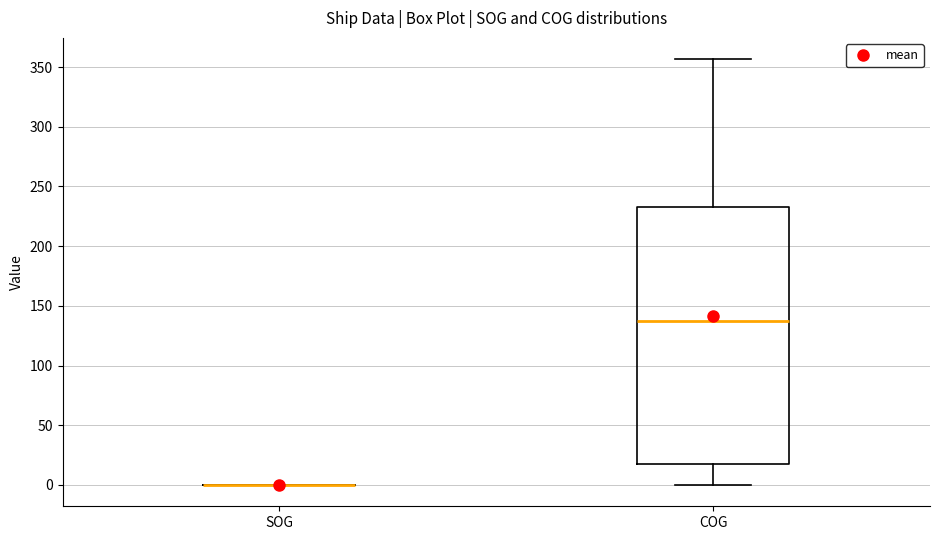

Reading left to right, transcribe this box plot: for each box, give where its median line is, the range the box spans, and where its two whiskers end, as read against the y-axis. The values are not printed on the chart, so give them approximately, as read against the axis.

SOG: box collapsed to a line at 0, whiskers 0 to 0
COG: median 135, box 20 to 235, whiskers 0 to 355